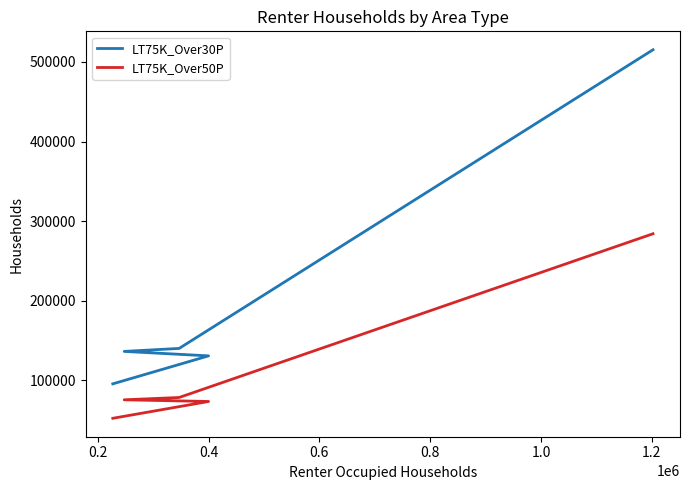

True or false: LT75K_Over30P and LT75K_Over50P cross at least once.

False